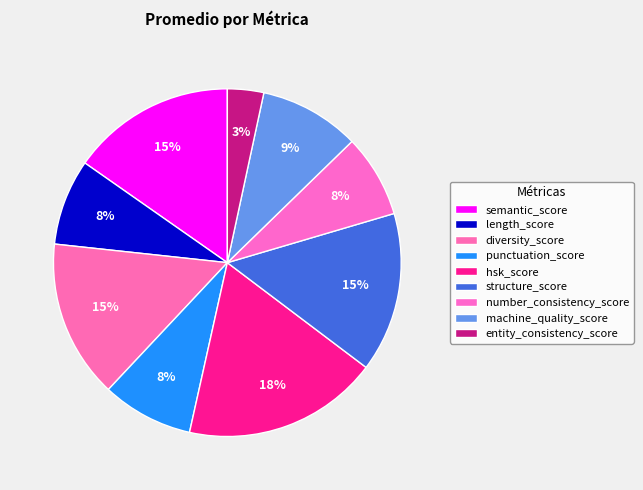

True or false: number_consistency_score accounts for 2% of the total.

False